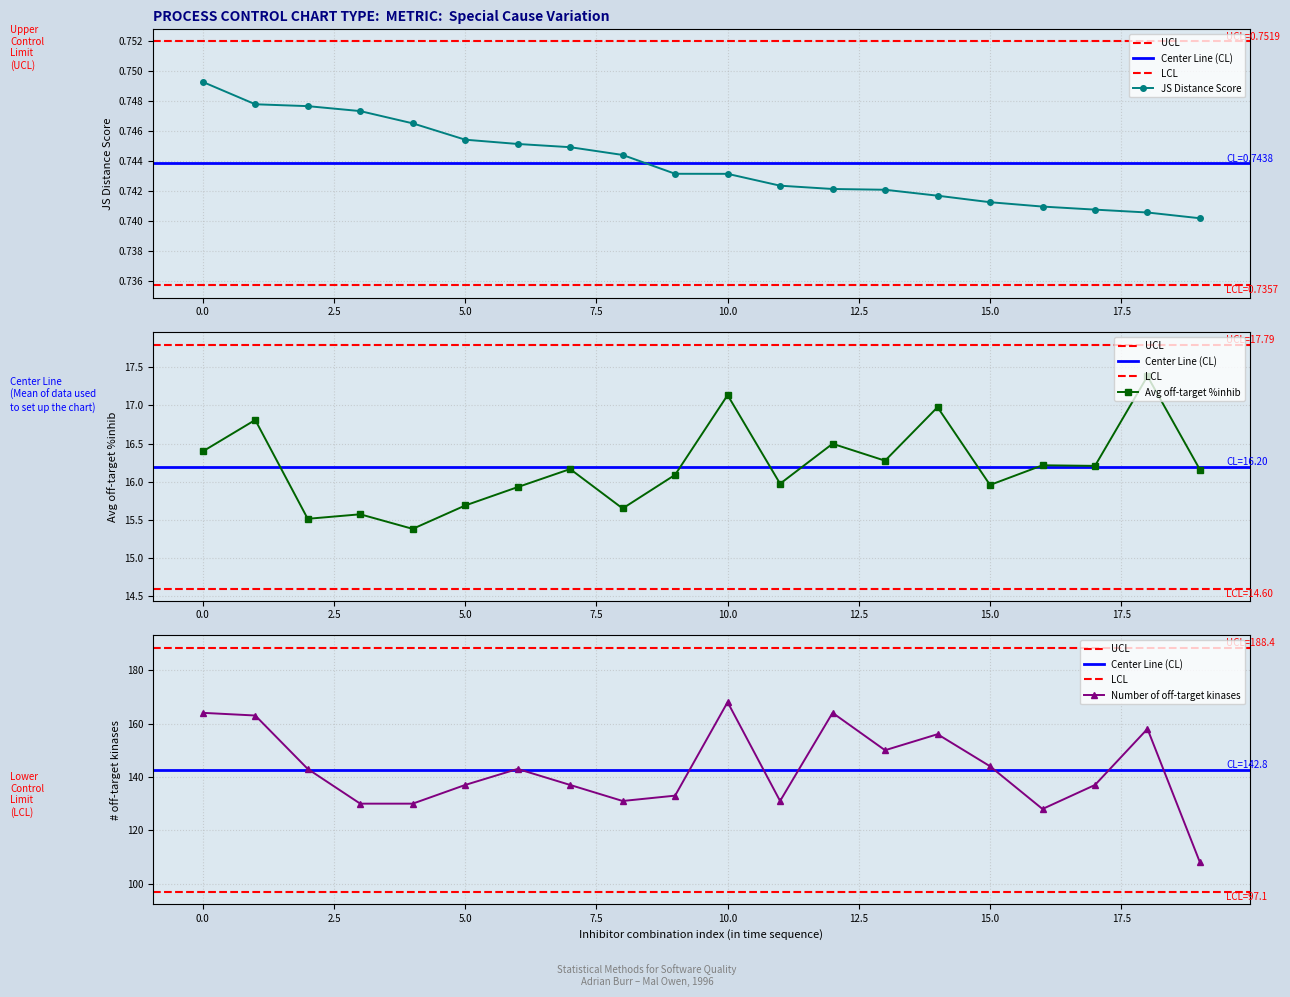

Between 2 and 10, which series saw the biggest shift?

Number of off-target kinases